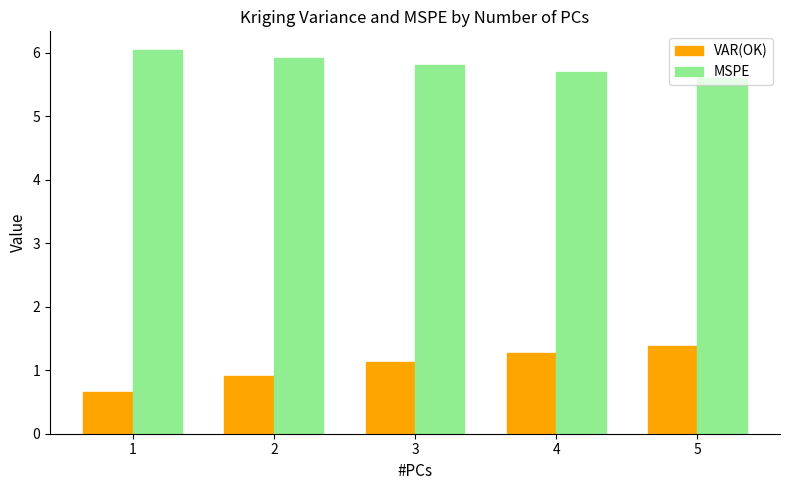

What is the spread (max minus min) of values at 4?

4.4